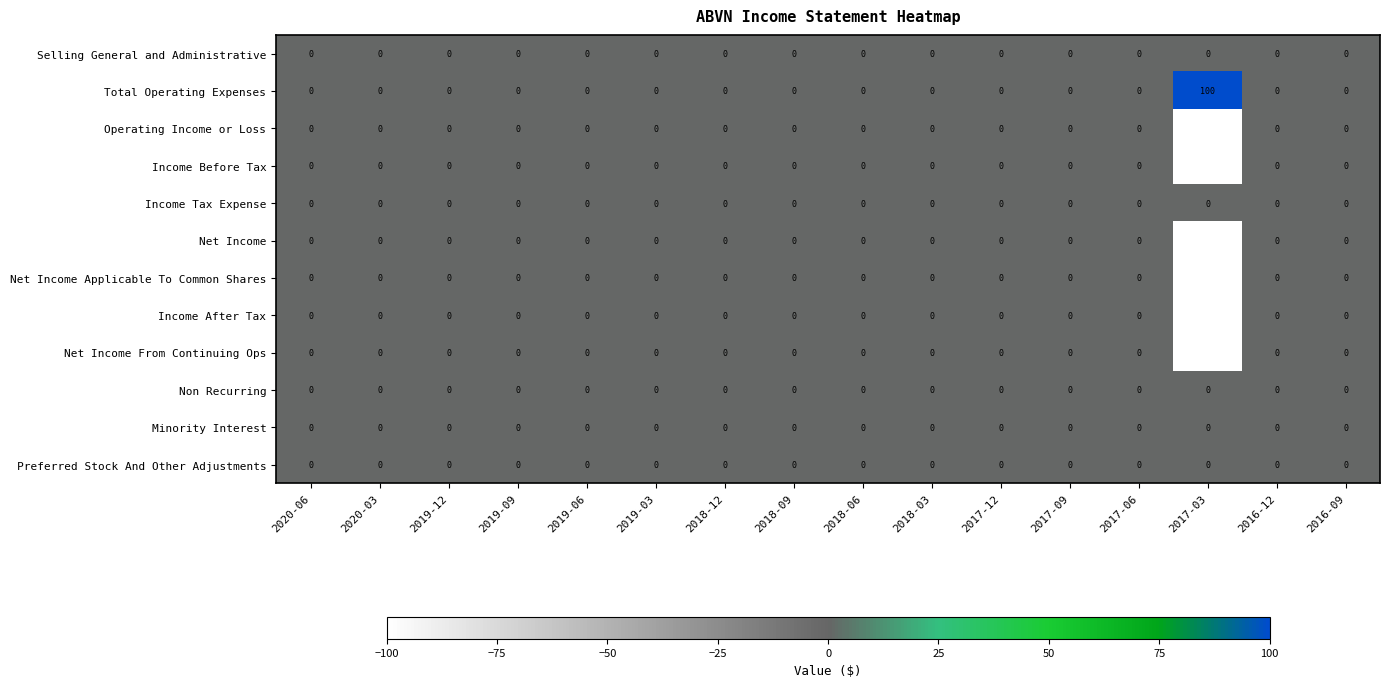

Count the number of categories in the chart.

16